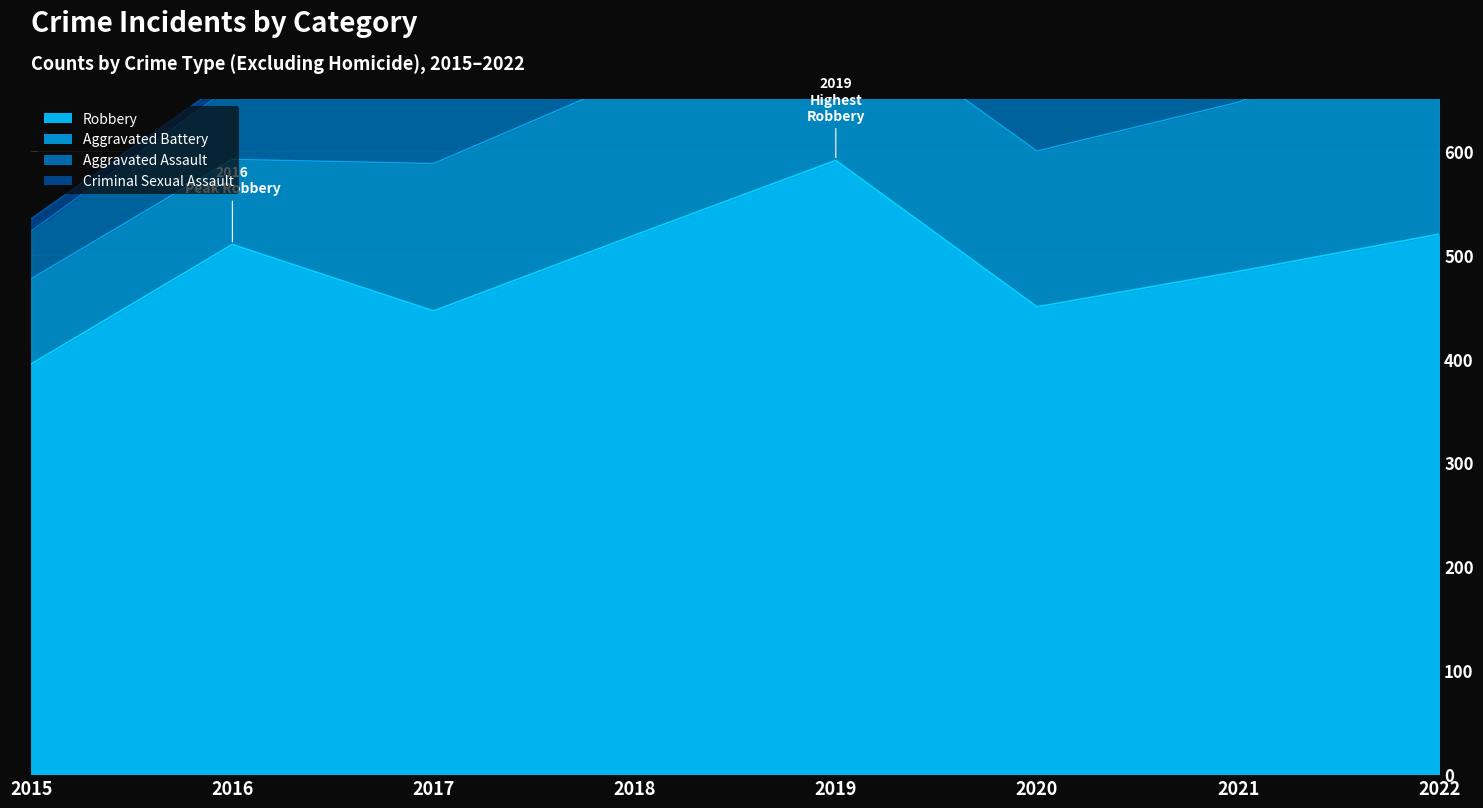

The value of Robbery at 2020 is 611. True or false?

False